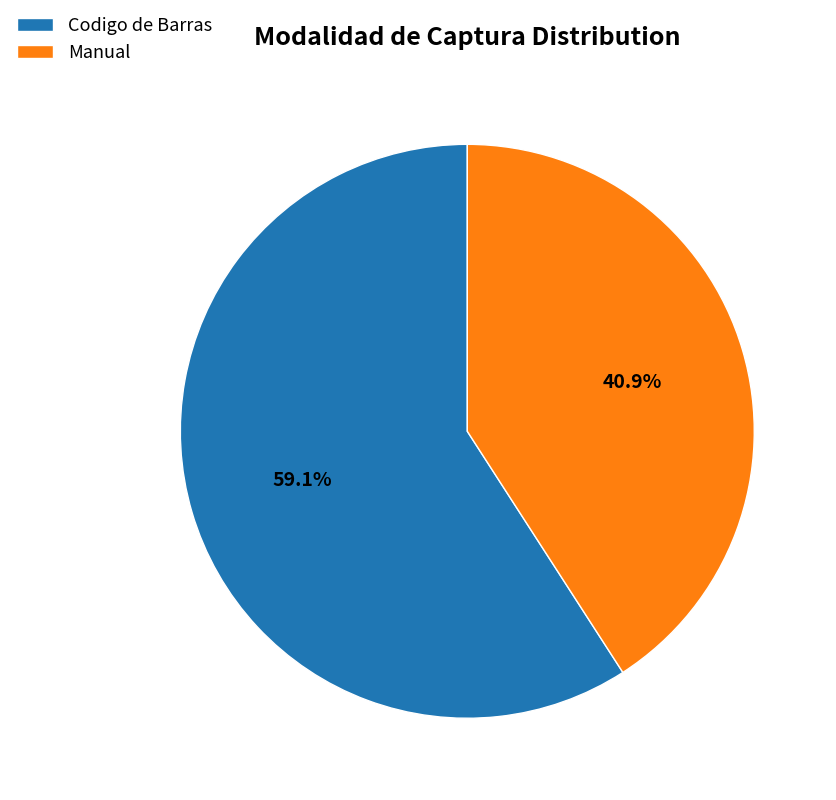

To the nearest percent, what is the combined percentage of Codigo de Barras and Manual?

100%